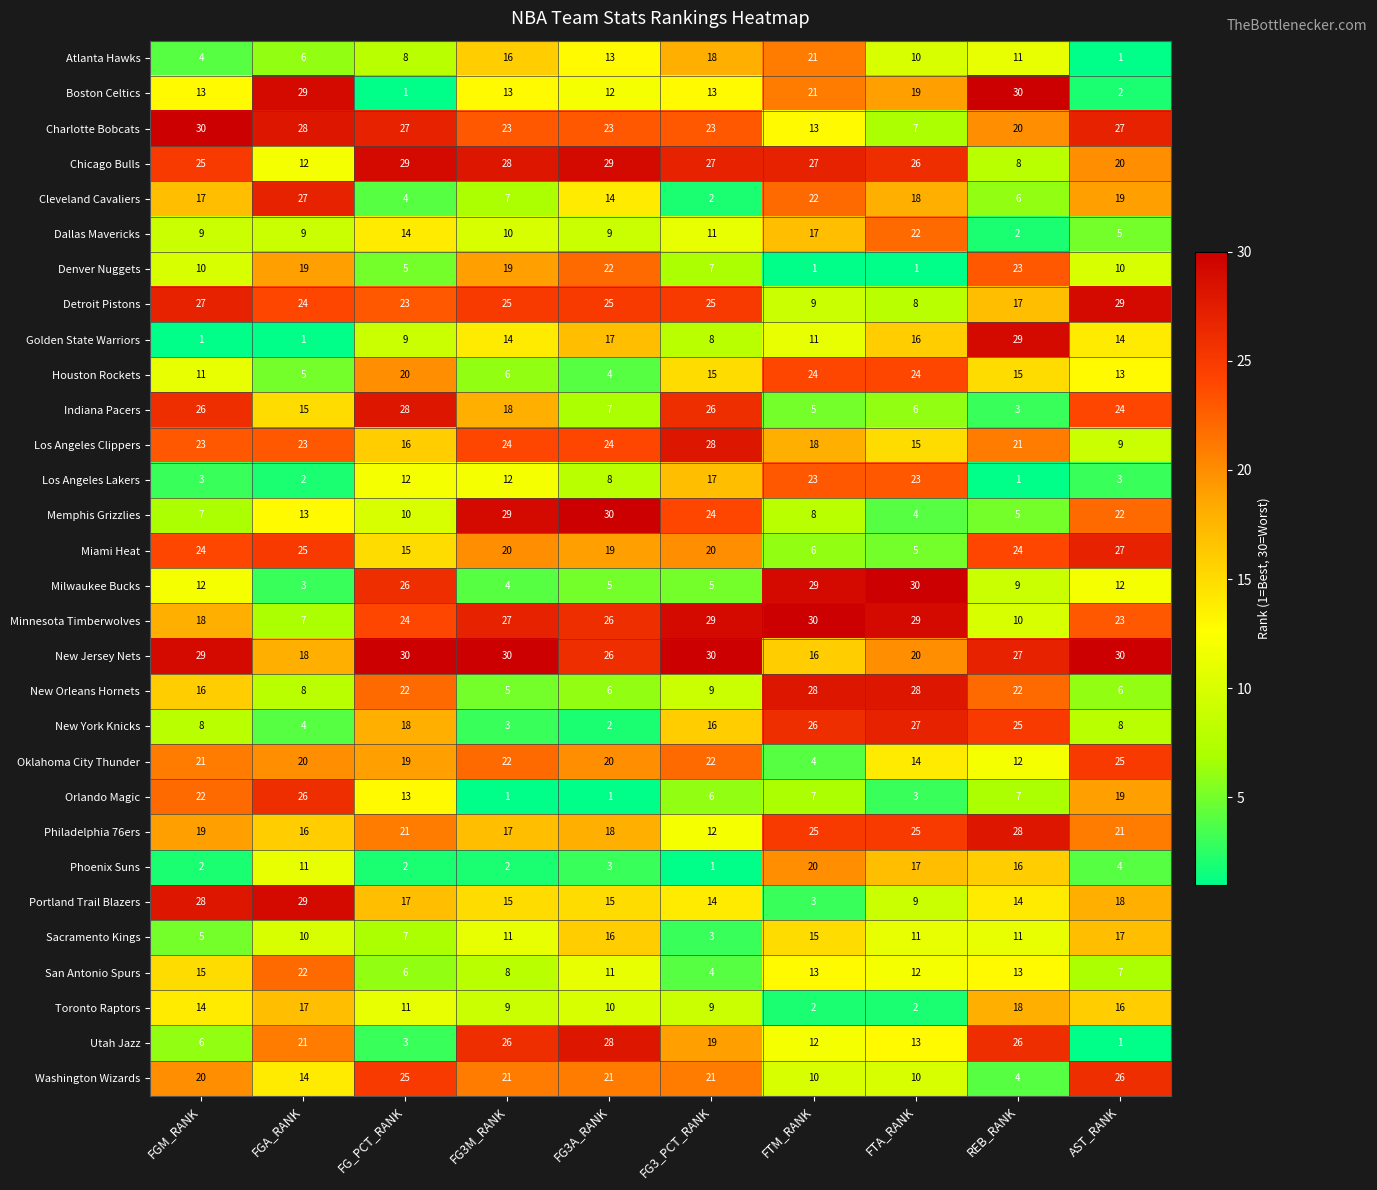

What is the greatest value displayed?

30